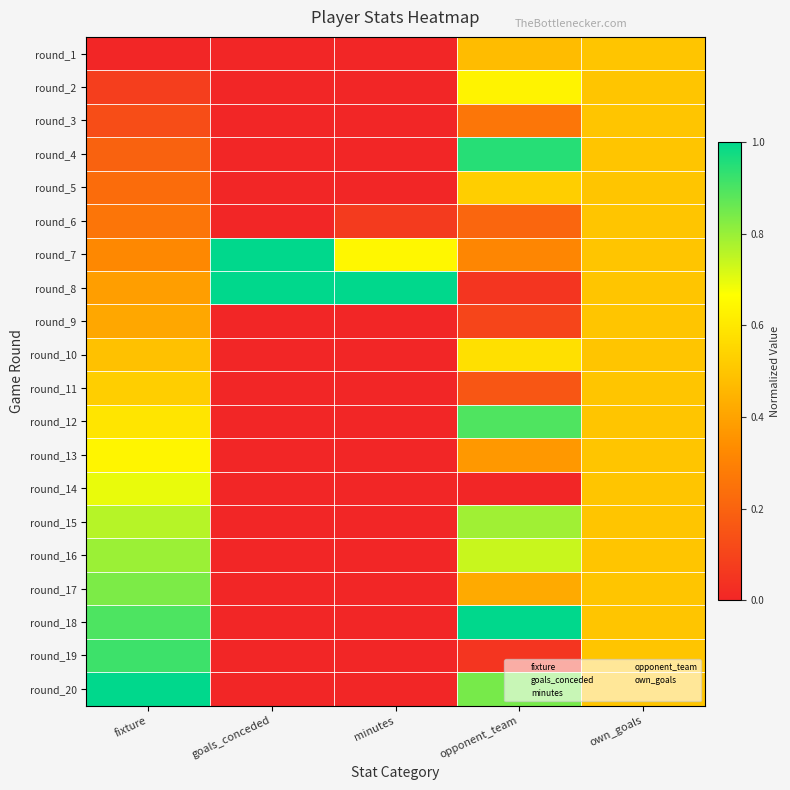

Which series has the largest total across all categories?

round_8